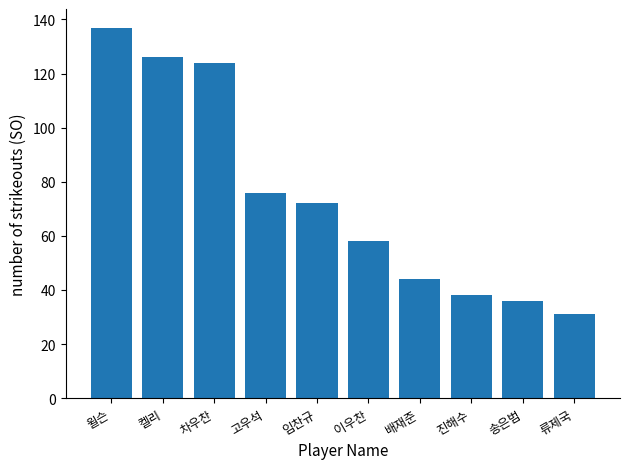

What position from the left is 임찬규?

5